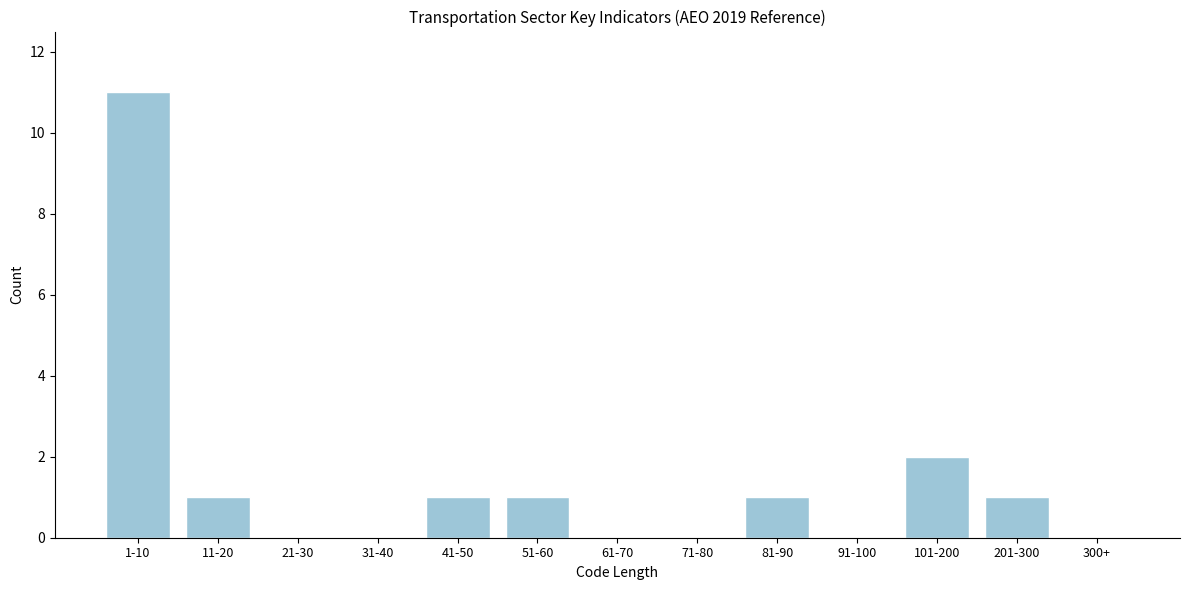

Reading left to right, list all the values displayed in this chart.

1-10=11	11-20=1	21-30=0	31-40=0	41-50=1	51-60=1	61-70=0	71-80=0	81-90=1	91-100=0	101-200=2	201-300=1	300+=0